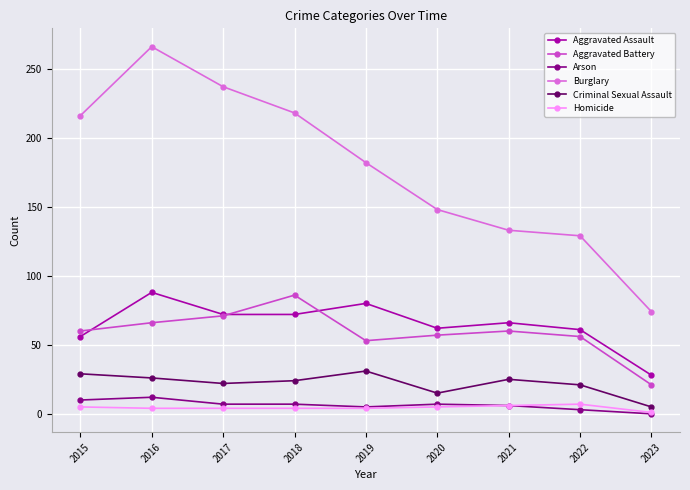

What is the difference between the highest and lowest values at 2019?

178